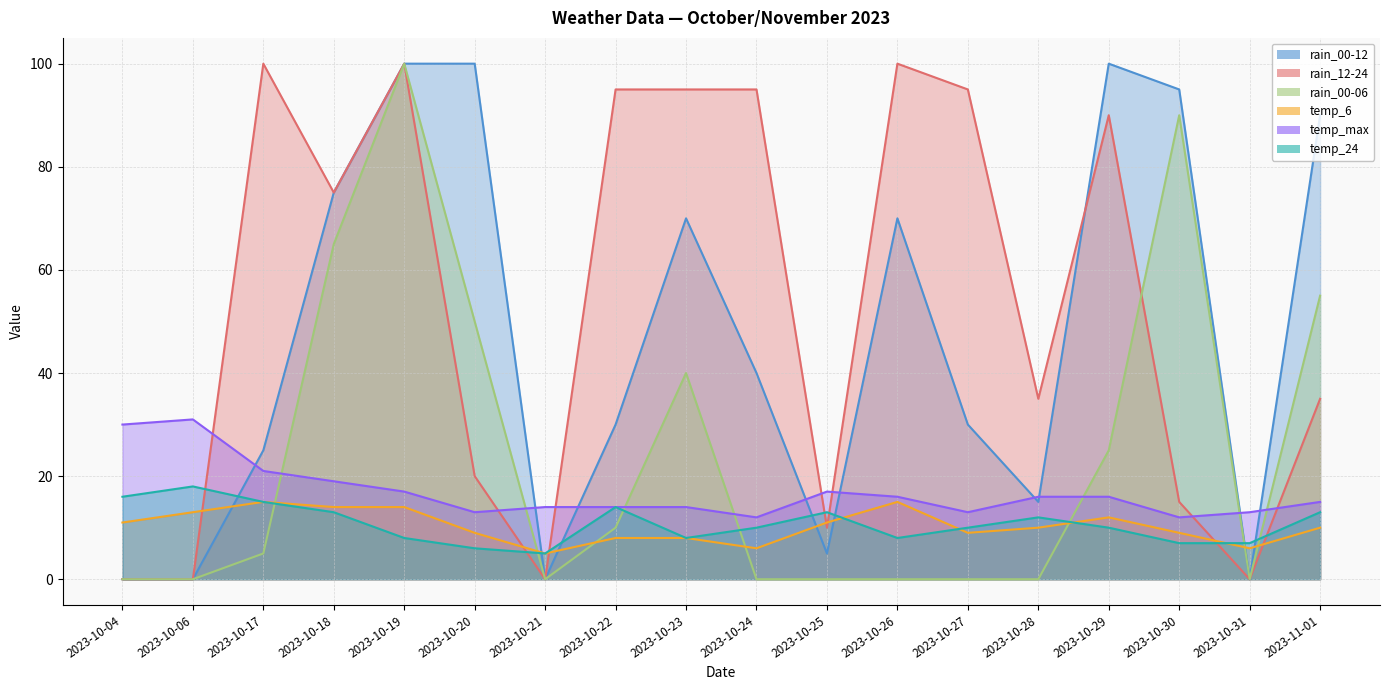

At 2023-10-06, list the series in order from largest to smallest.

temp_max, temp_24, temp_6, rain_00-12, rain_12-24, rain_00-06